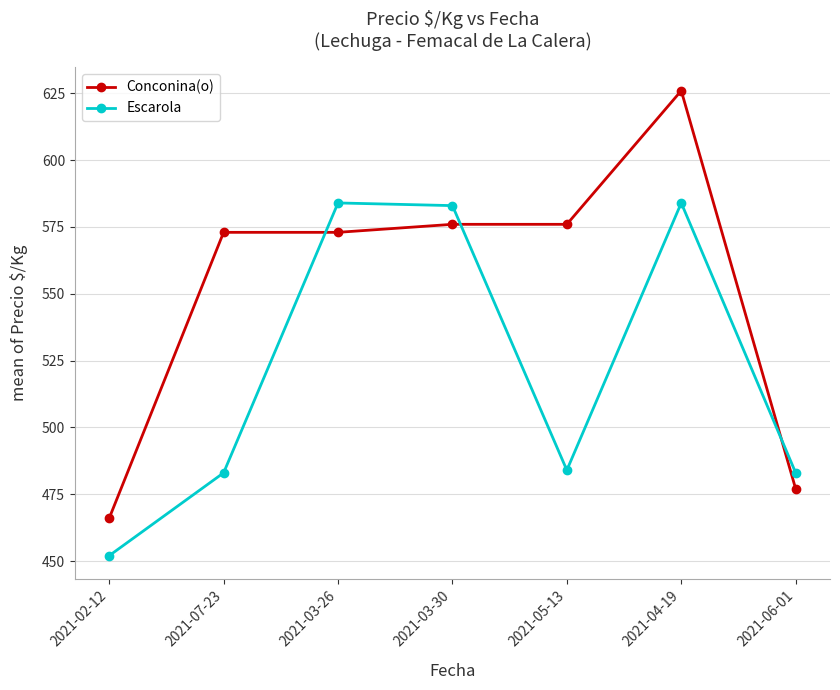

What position from the left is 2021-04-19?

6